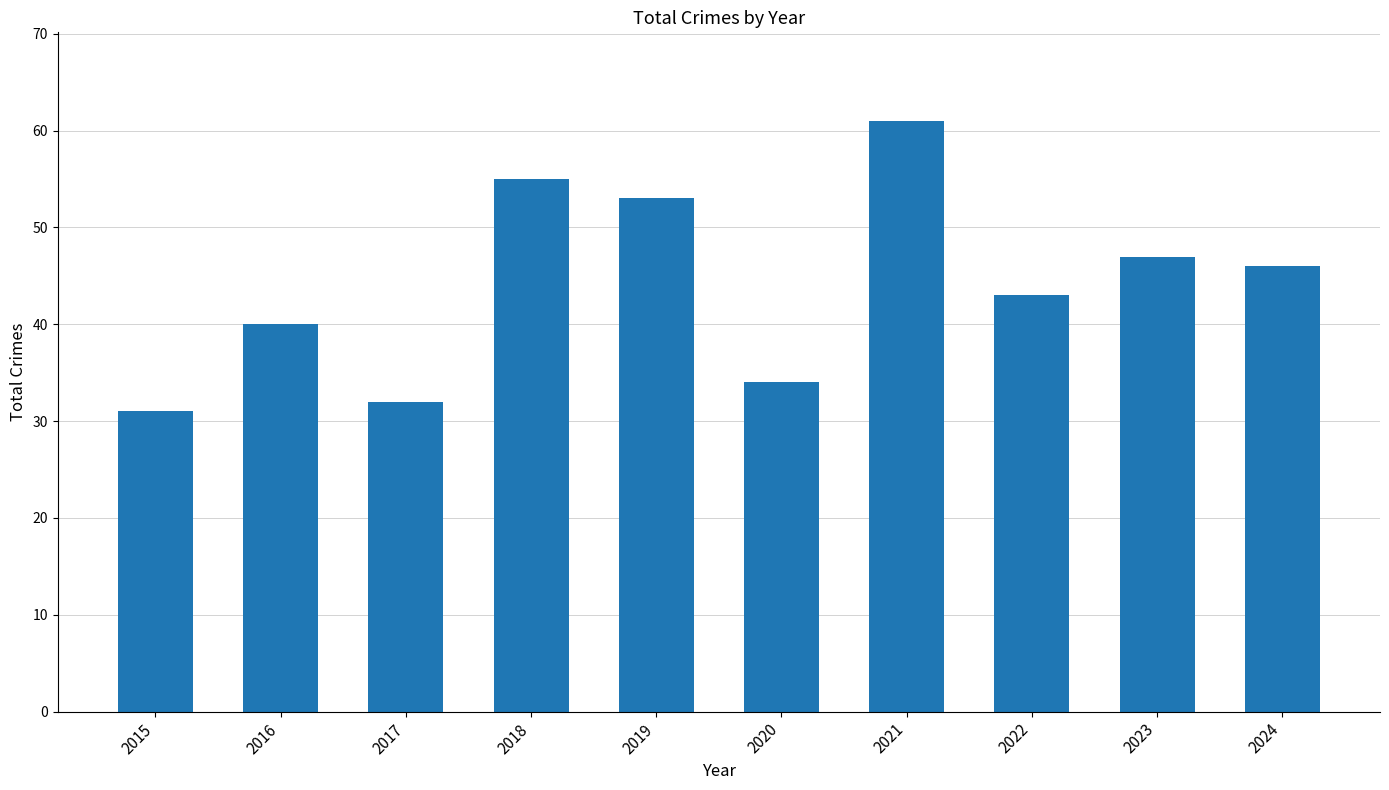

What is the approximate value at 2023, to the nearest 10?

50